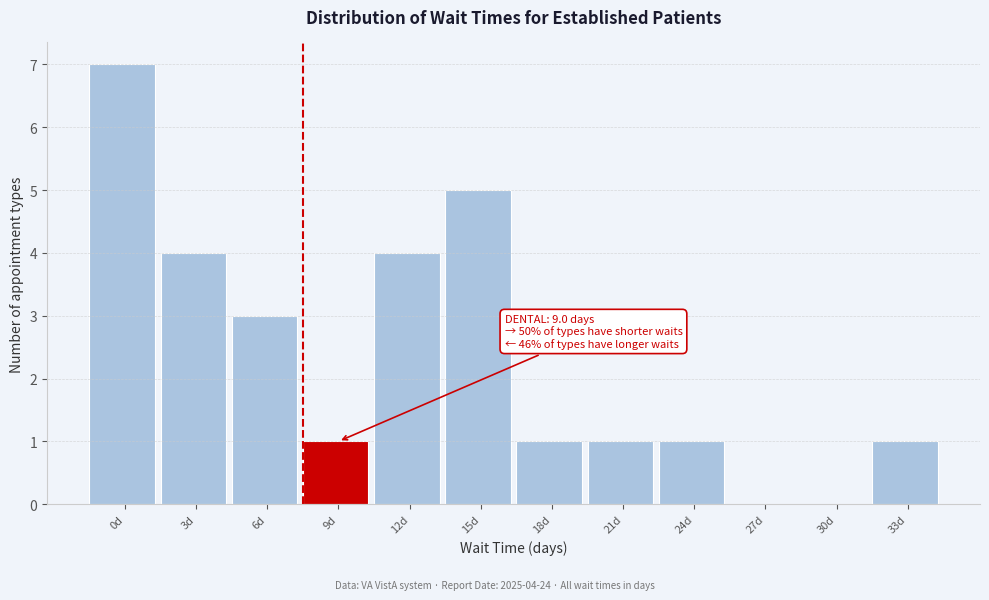

Reading right to left, list all the values displayed in this chart.

33d=1	30d=0	27d=0	24d=1	21d=1	18d=1	15d=5	12d=4	9d=1	6d=3	3d=4	0d=7